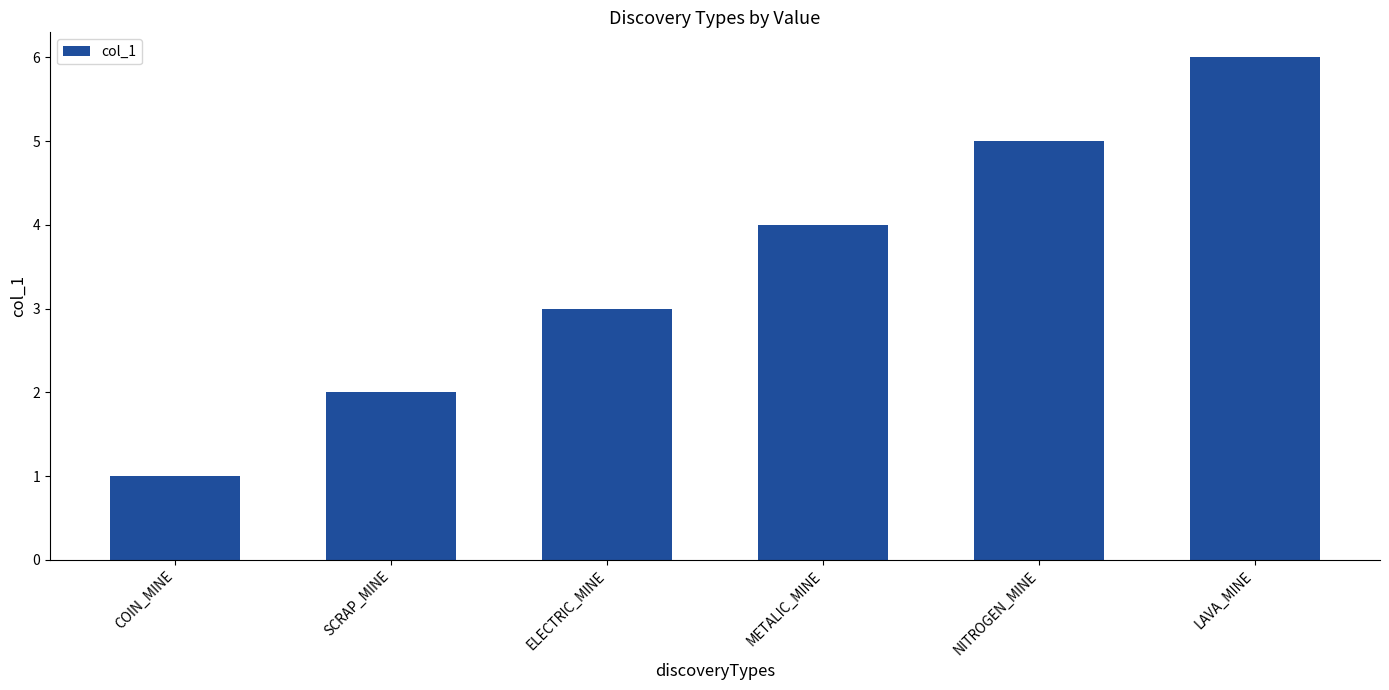

What is the value of the 2nd bar from the left?

2